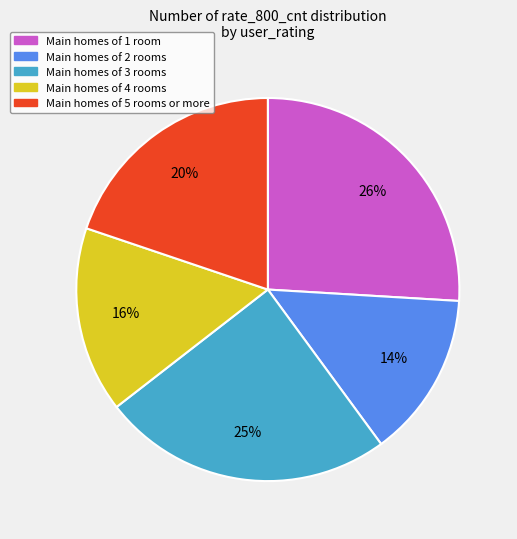

To the nearest percent, what is the difference between the largest and smallest slice percentages?

12%